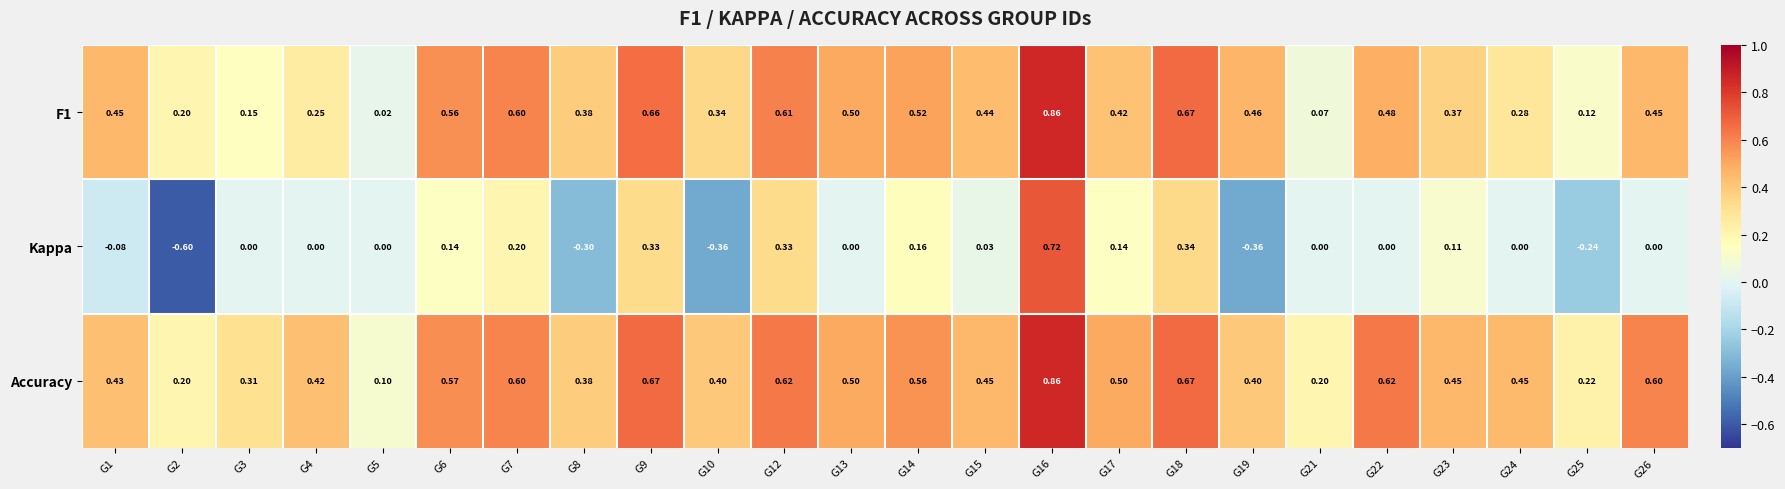

Which series has the largest range (max minus min)?

Kappa